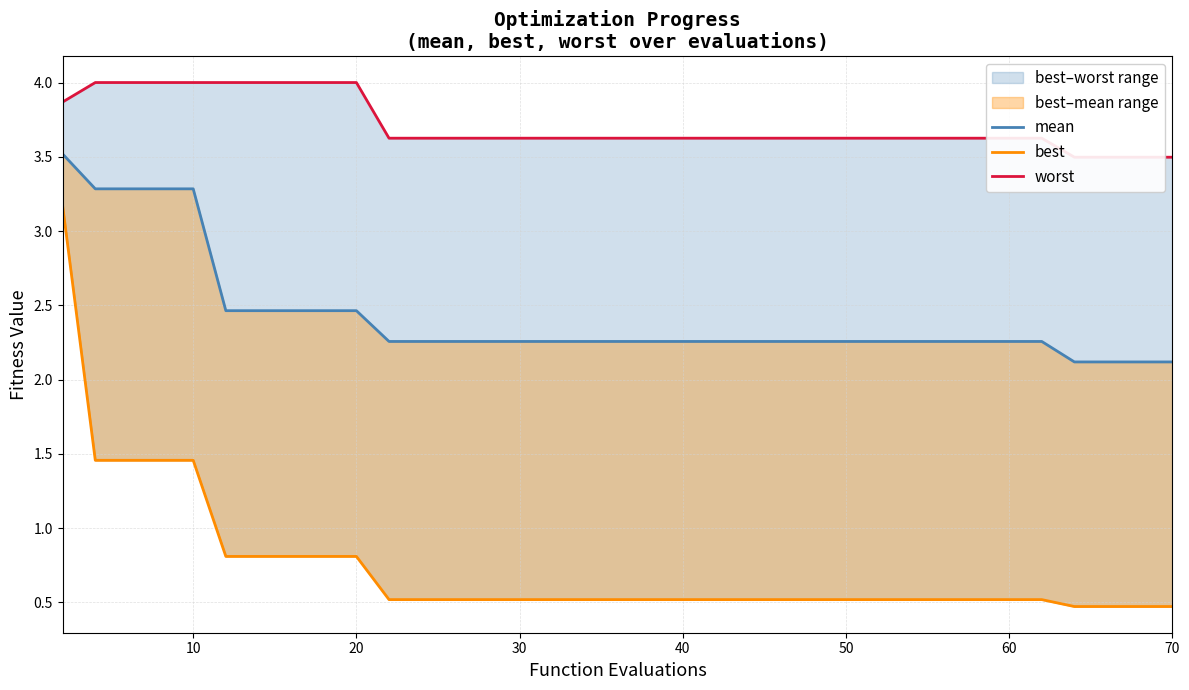

What is the average value of the best series?

0.7